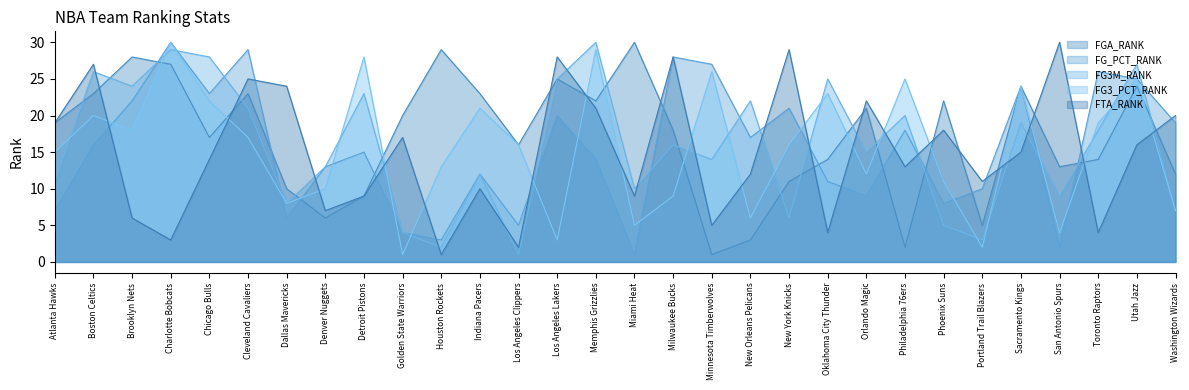

Rank the series by their maximum value, from highest to lowest.

FGA_RANK, FG_PCT_RANK, FG3M_RANK, FG3_PCT_RANK, FTA_RANK